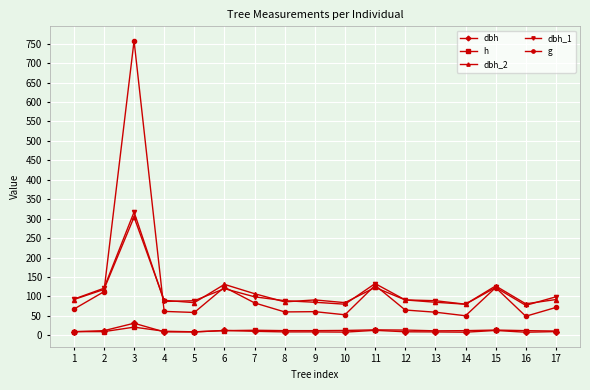

What is the highest value of the dbh series?

31.1